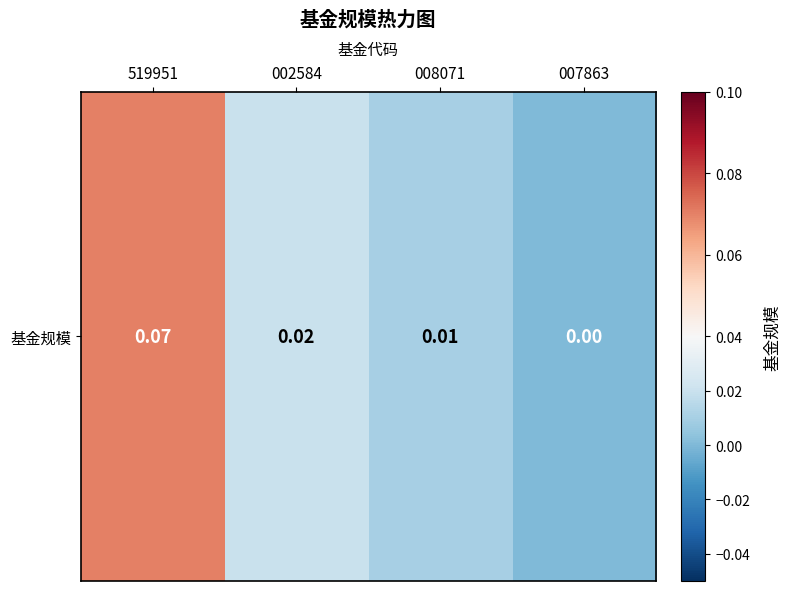

What is the greatest value displayed?

0.1